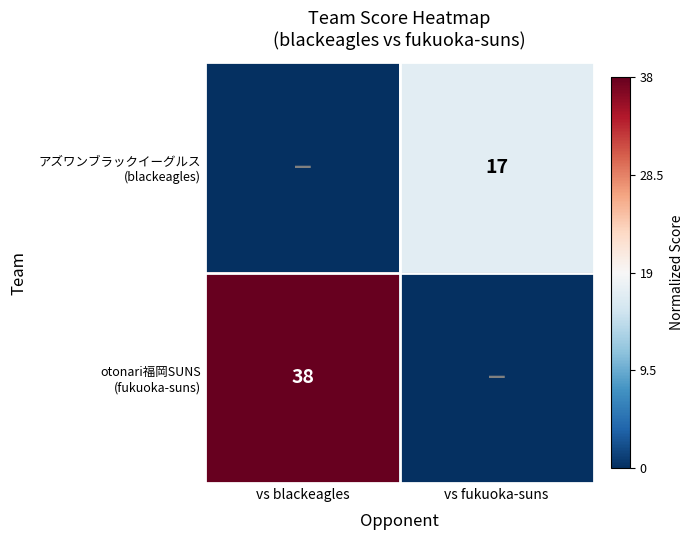

At which category does the chart reach its peak across all series?

vs blackeagles